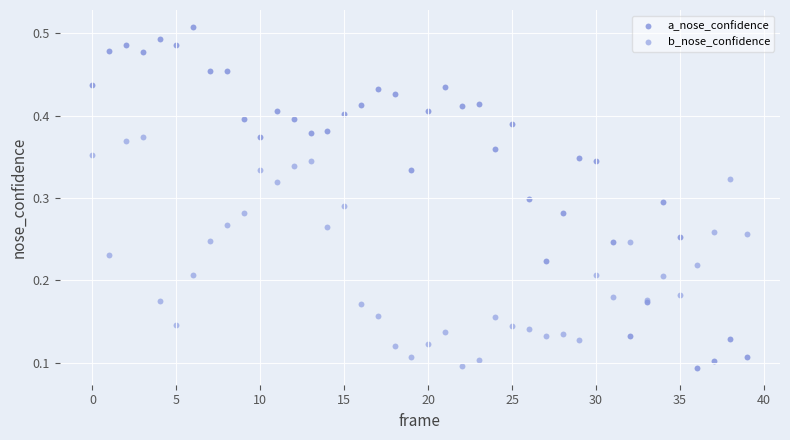

What are all the series names shown in the legend?

a_nose_confidence, b_nose_confidence